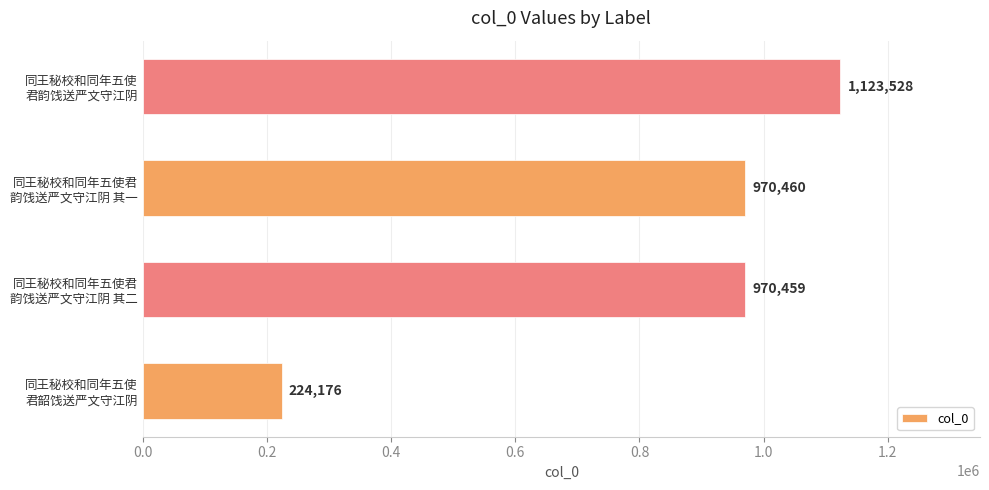

What is the difference between the maximum and second lowest values?

153069